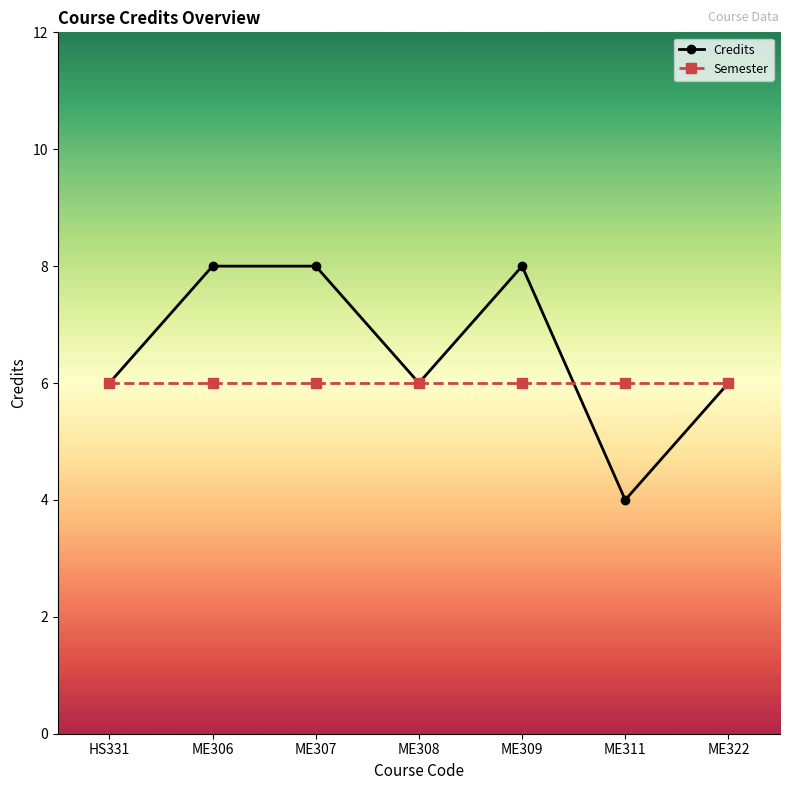

Rank the series by their average value, from highest to lowest.

Credits, Semester